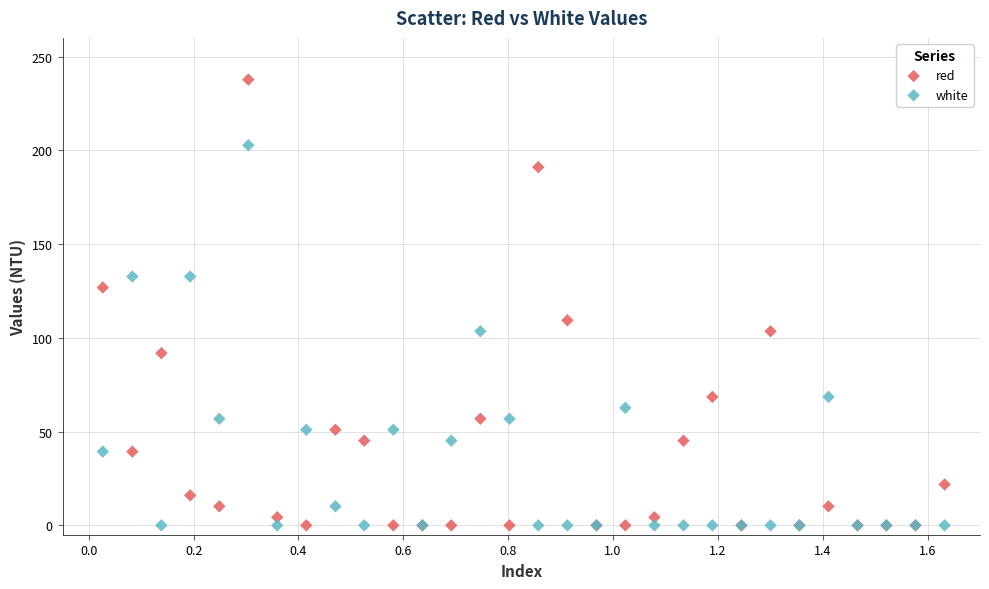

Which series contains the highest Y value?

red